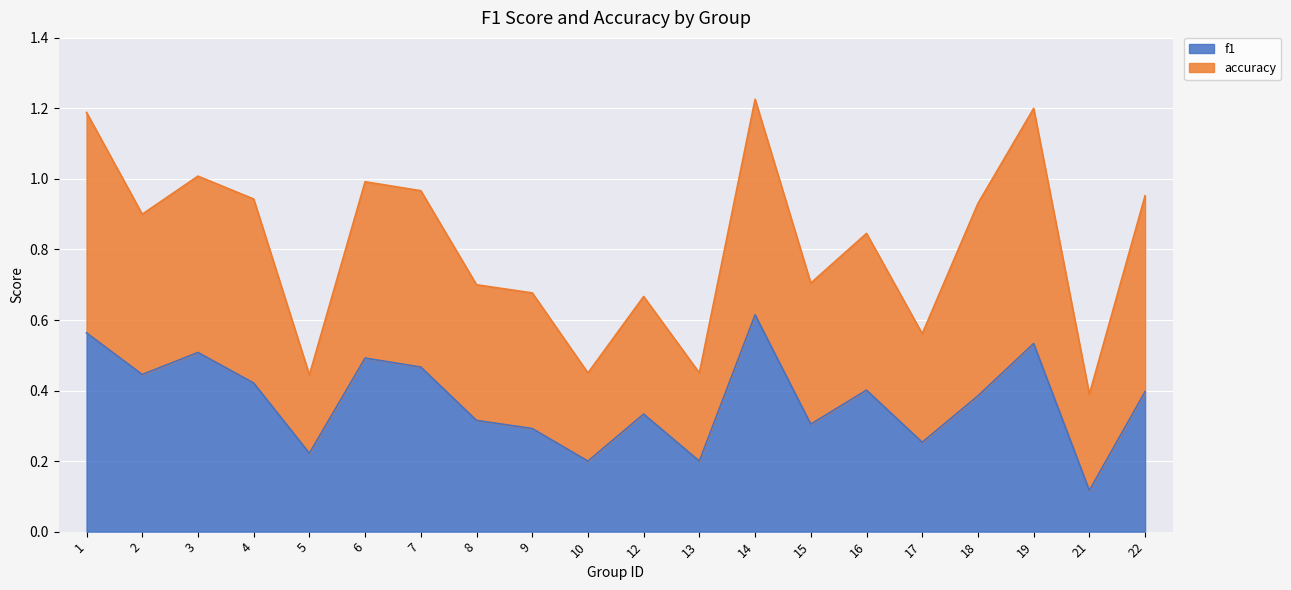

At which category does the data reach its first local valley?

2